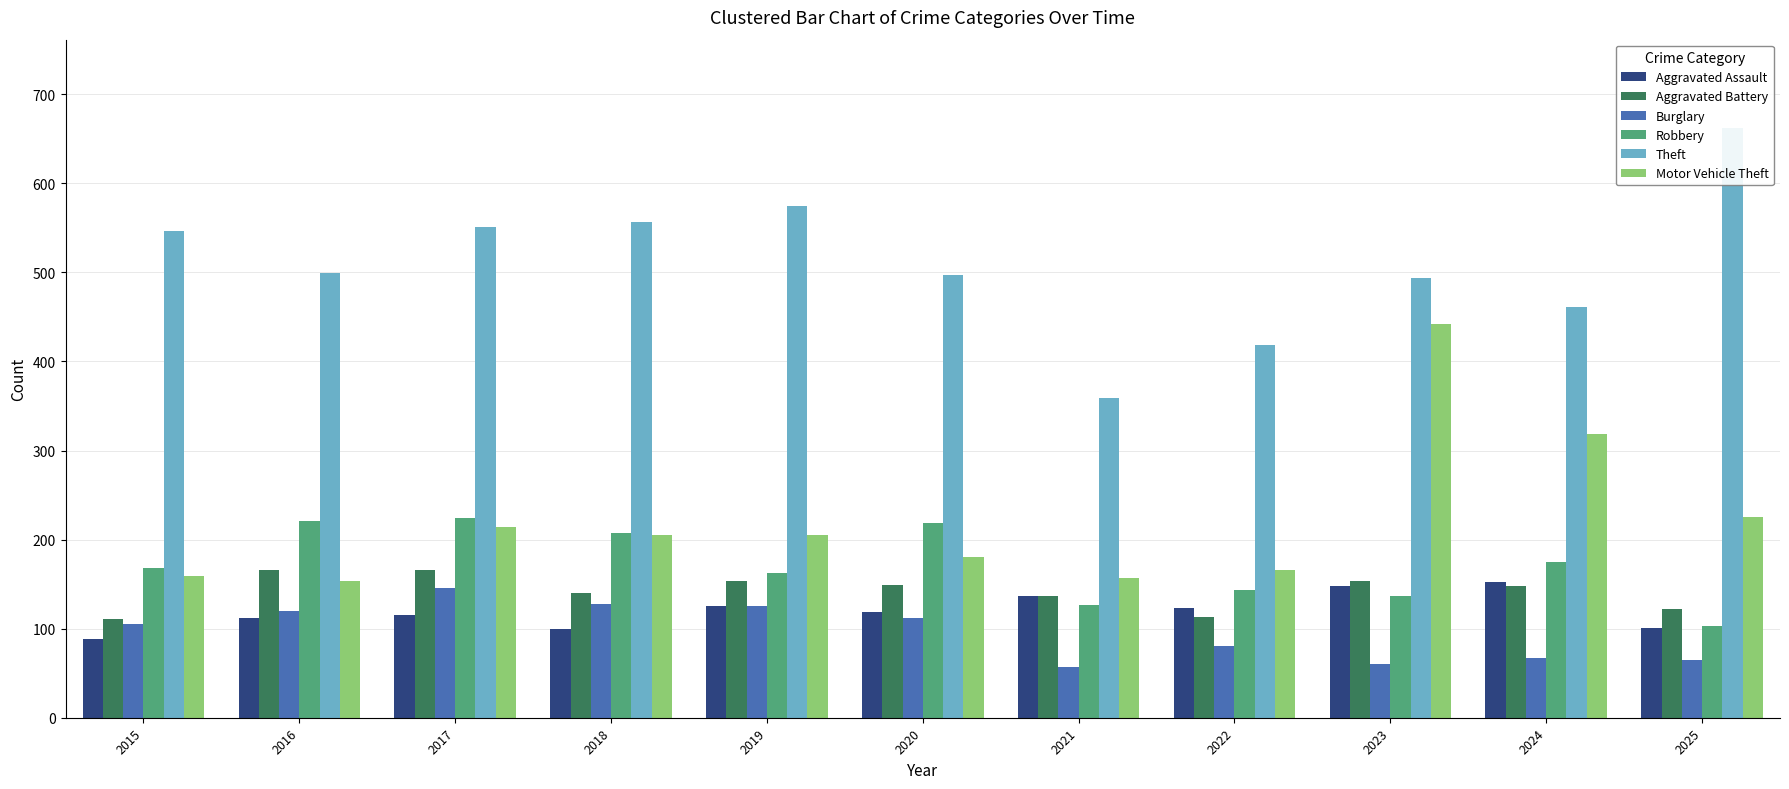

How many categories are shown in the chart?

11